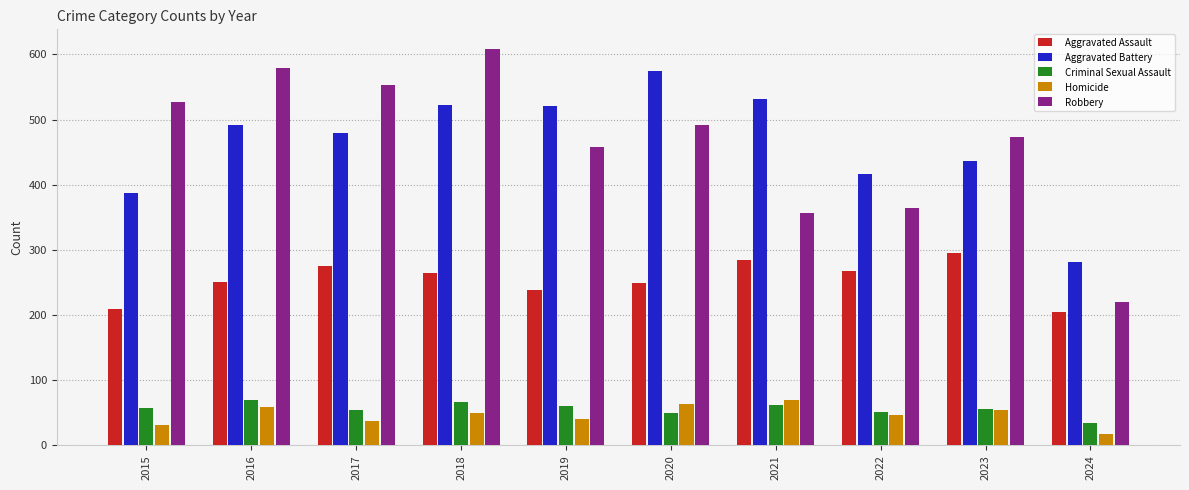

Which series has the largest range (max minus min)?

Robbery